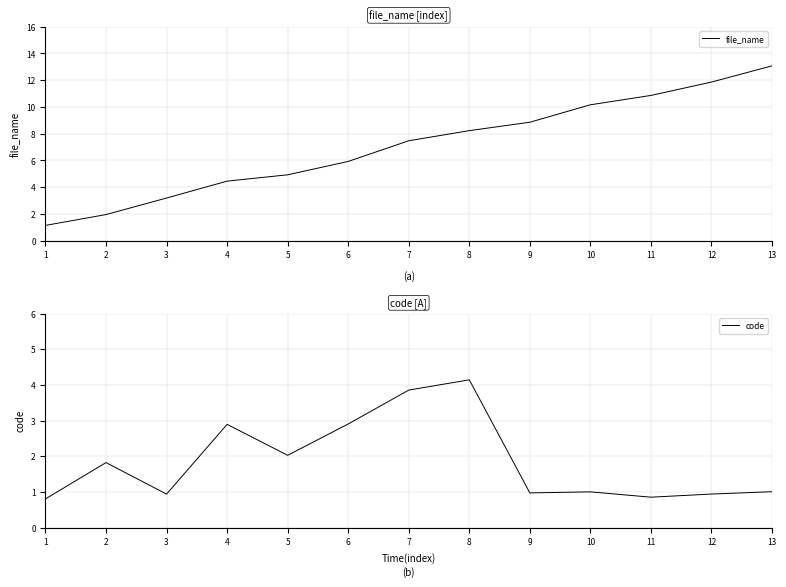

Which category has the highest value across all series?

13